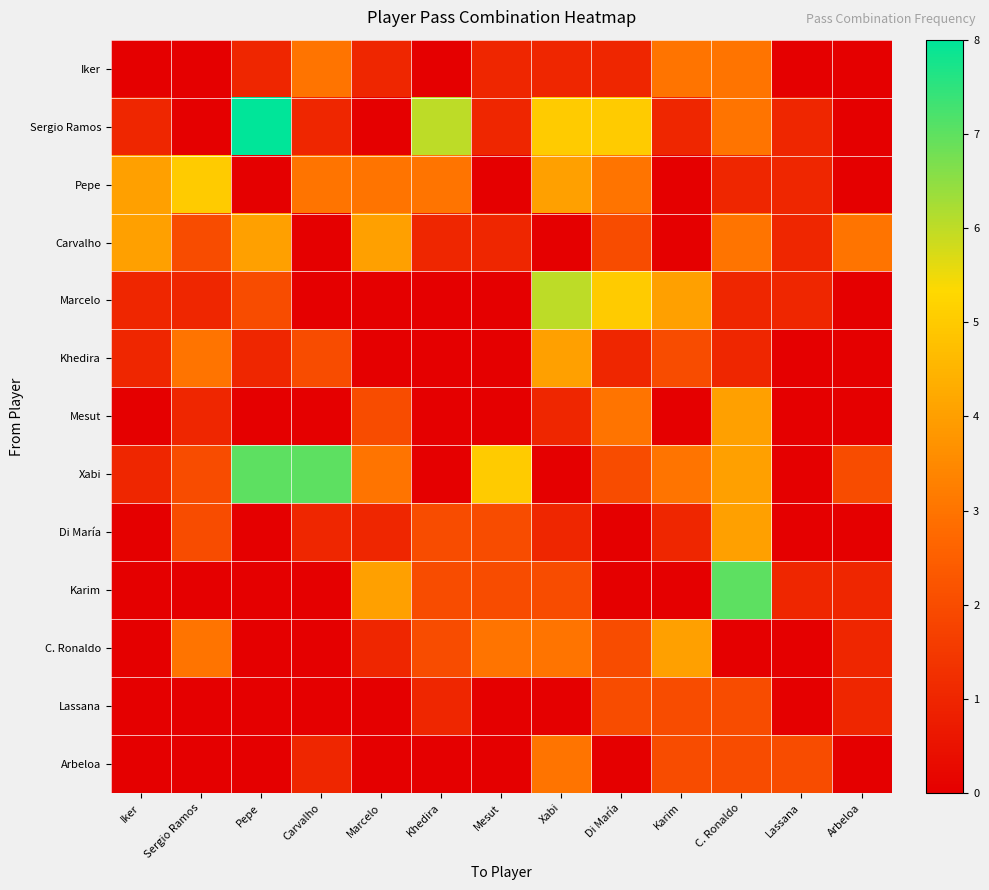

Count the number of data series in this chart.

13